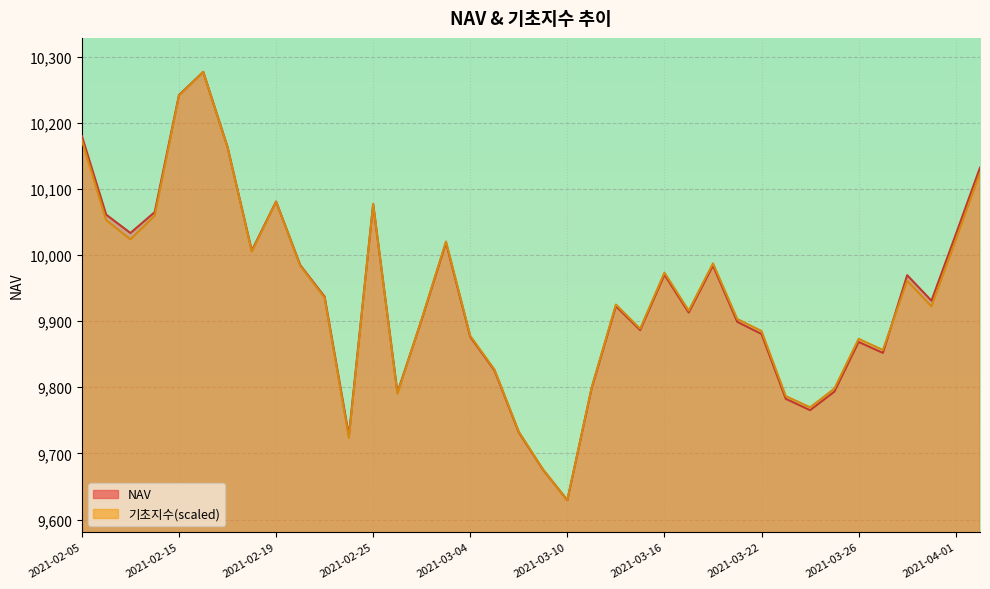

After their last crossing, which series has the higher values: 기초지수 or NAV?

NAV